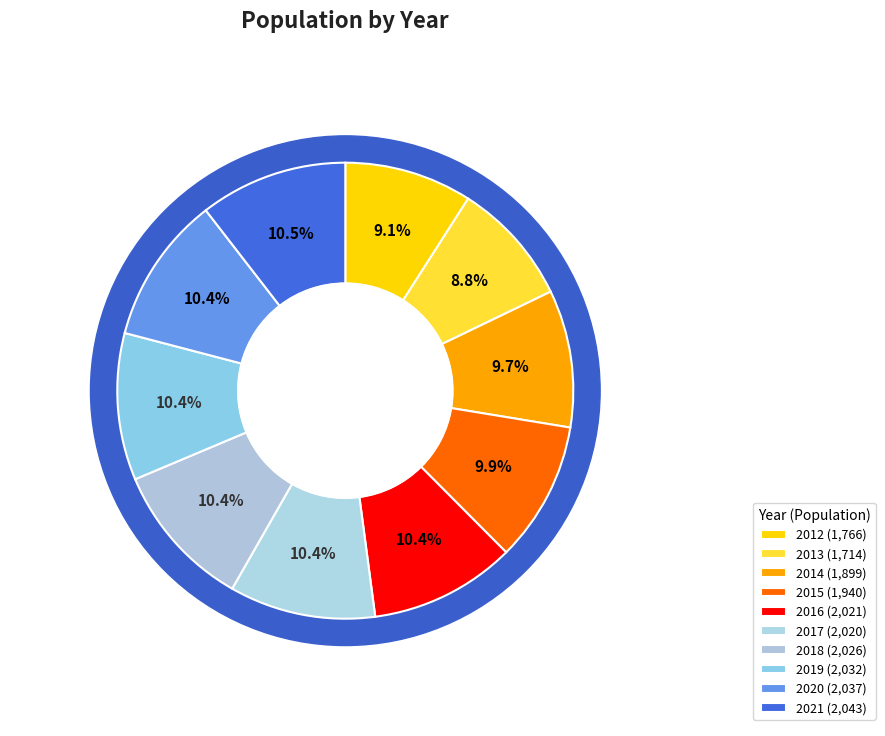

What percentage do 2020 and 2019 together represent?

20.9%